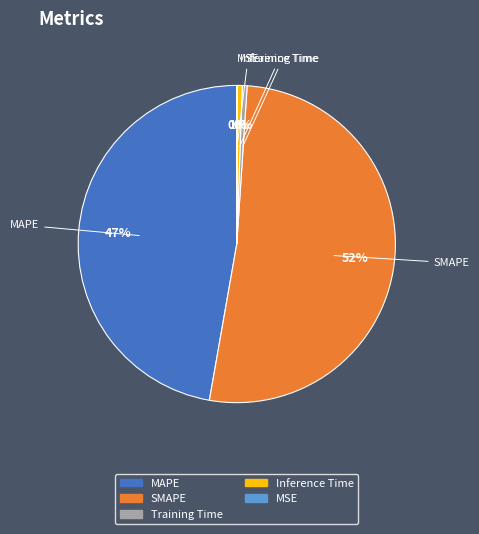

What is the largest slice in the pie chart?

SMAPE